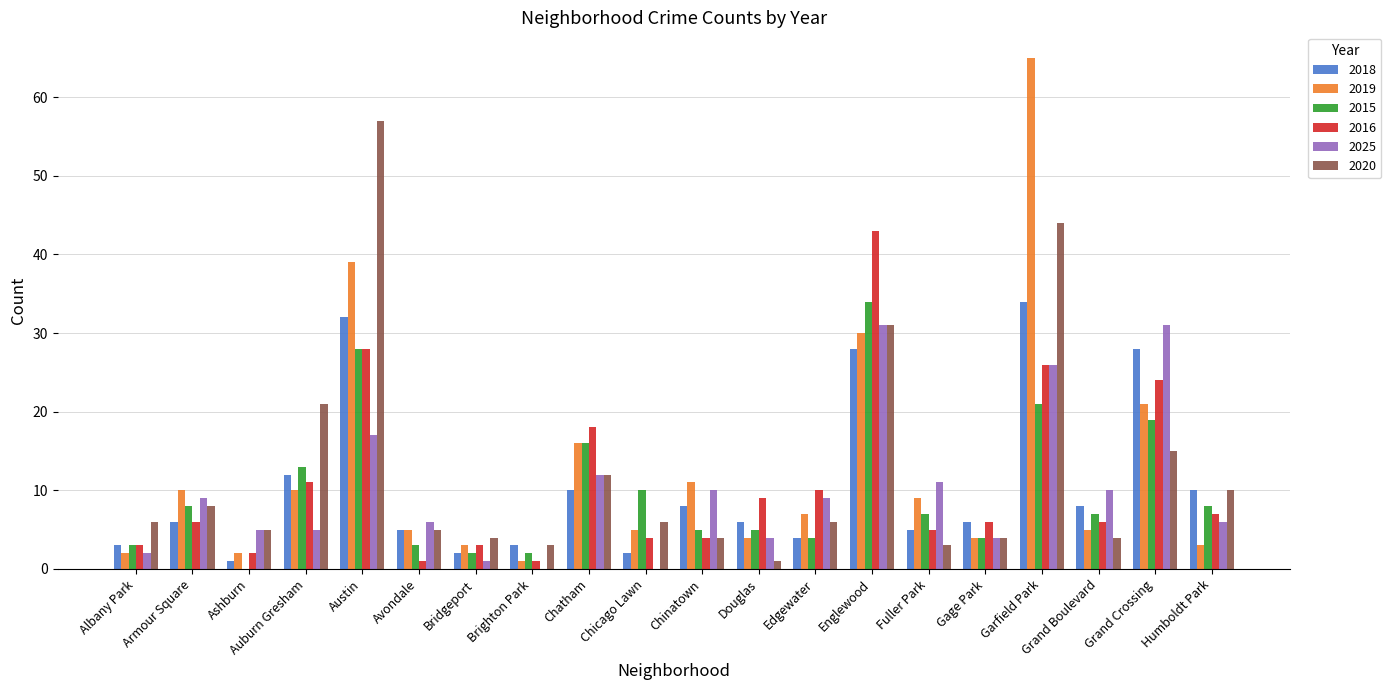

Is the value of 2015 at Avondale greater than the value of 2016 at Ashburn?

Yes